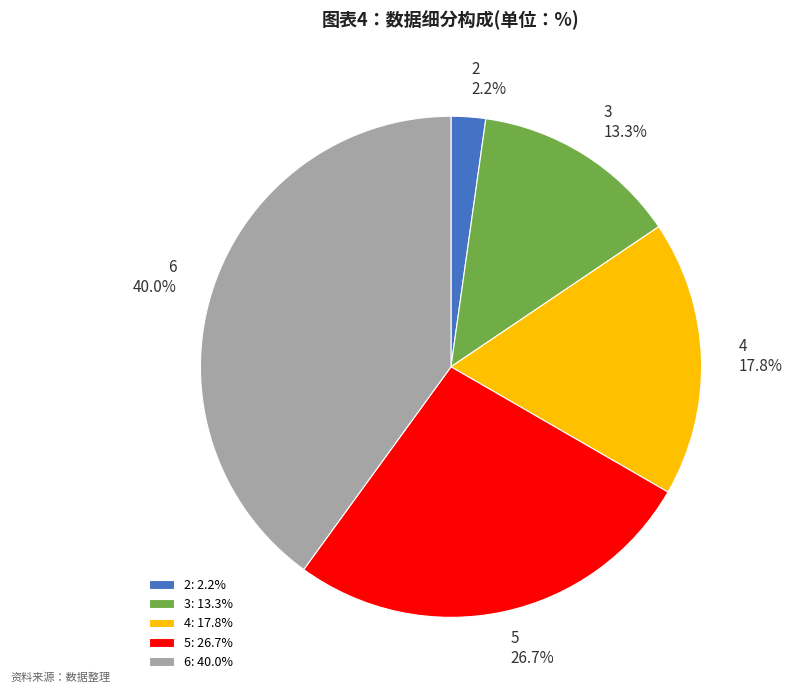

Does 5 account for over 50% of the chart?

No